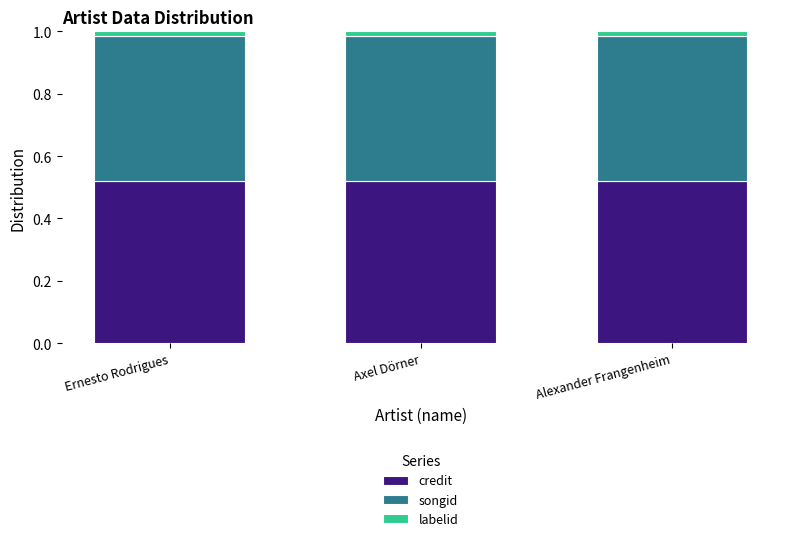

What is the sum of all credit values?

1.6